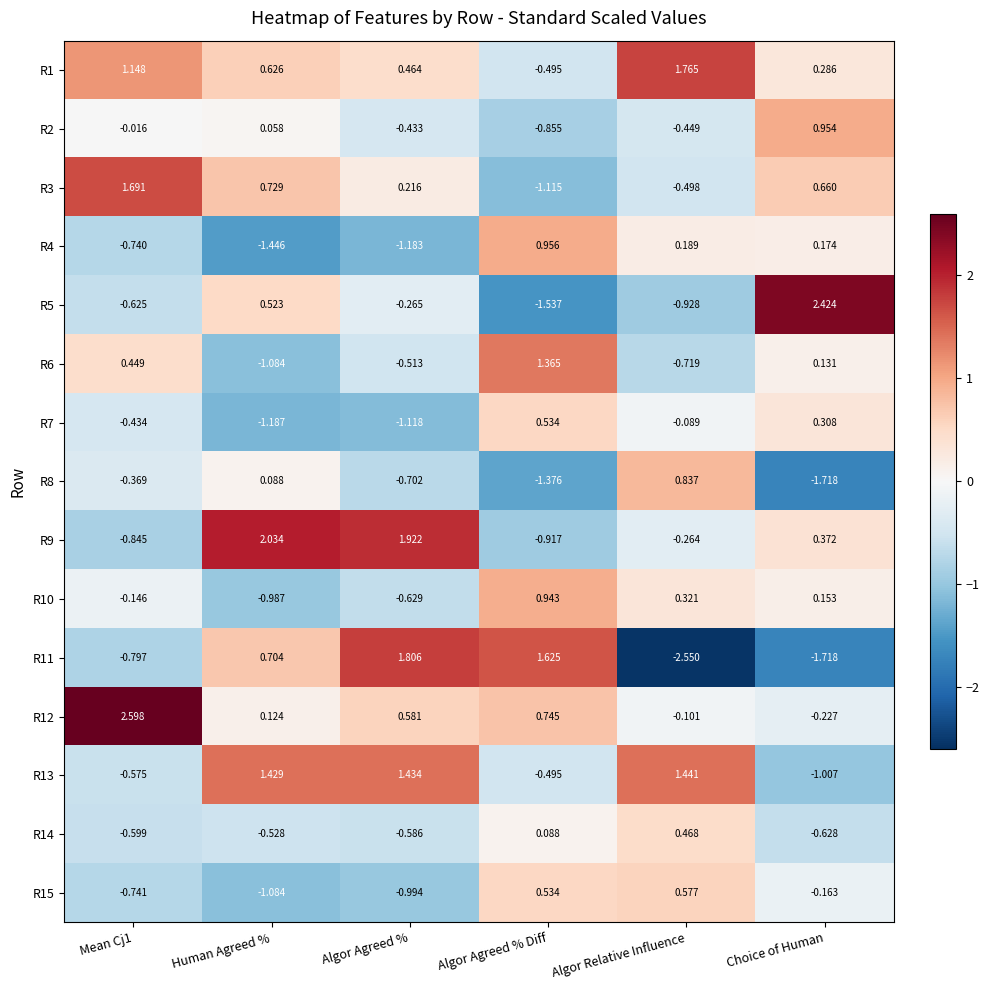

Between Algor Agreed % and Algor Relative Influence, which series saw the biggest shift?

R11